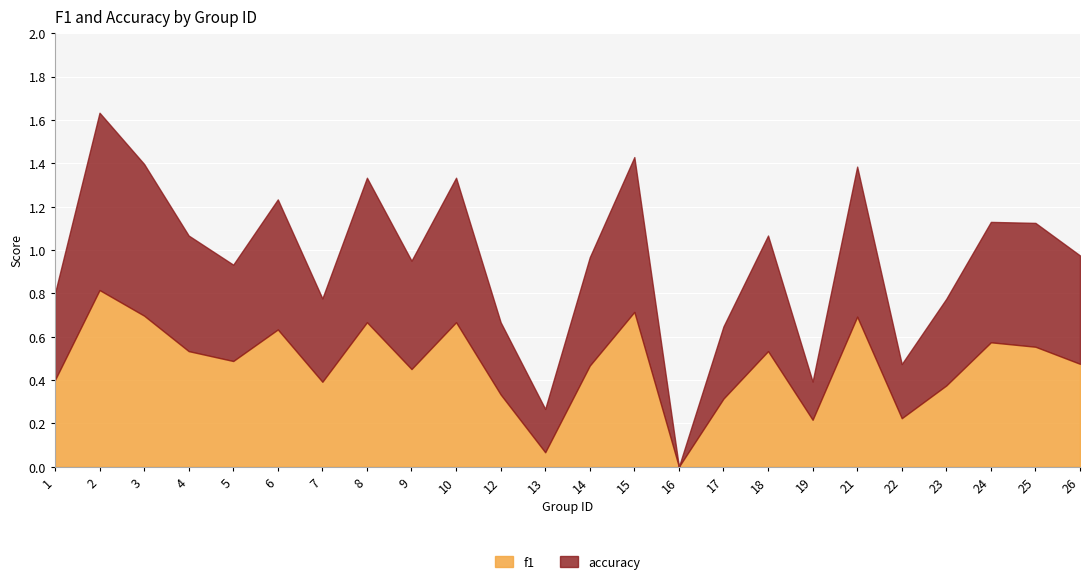

Is it true that f1 equals 1.1 at 8?

False